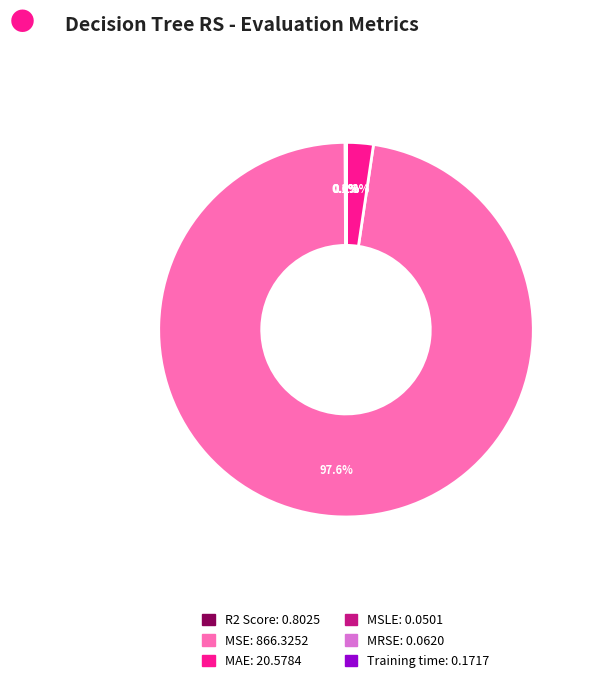

Does MSE represent more than half of the total?

Yes